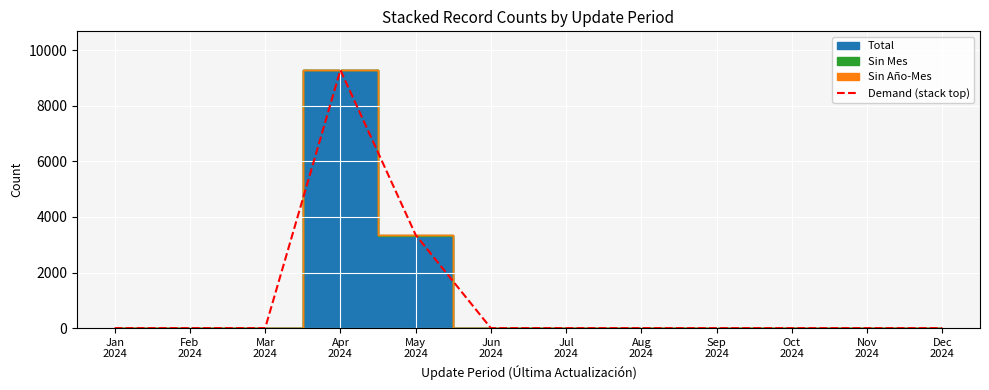

Which label corresponds to the largest value in the chart?

Apr
2024